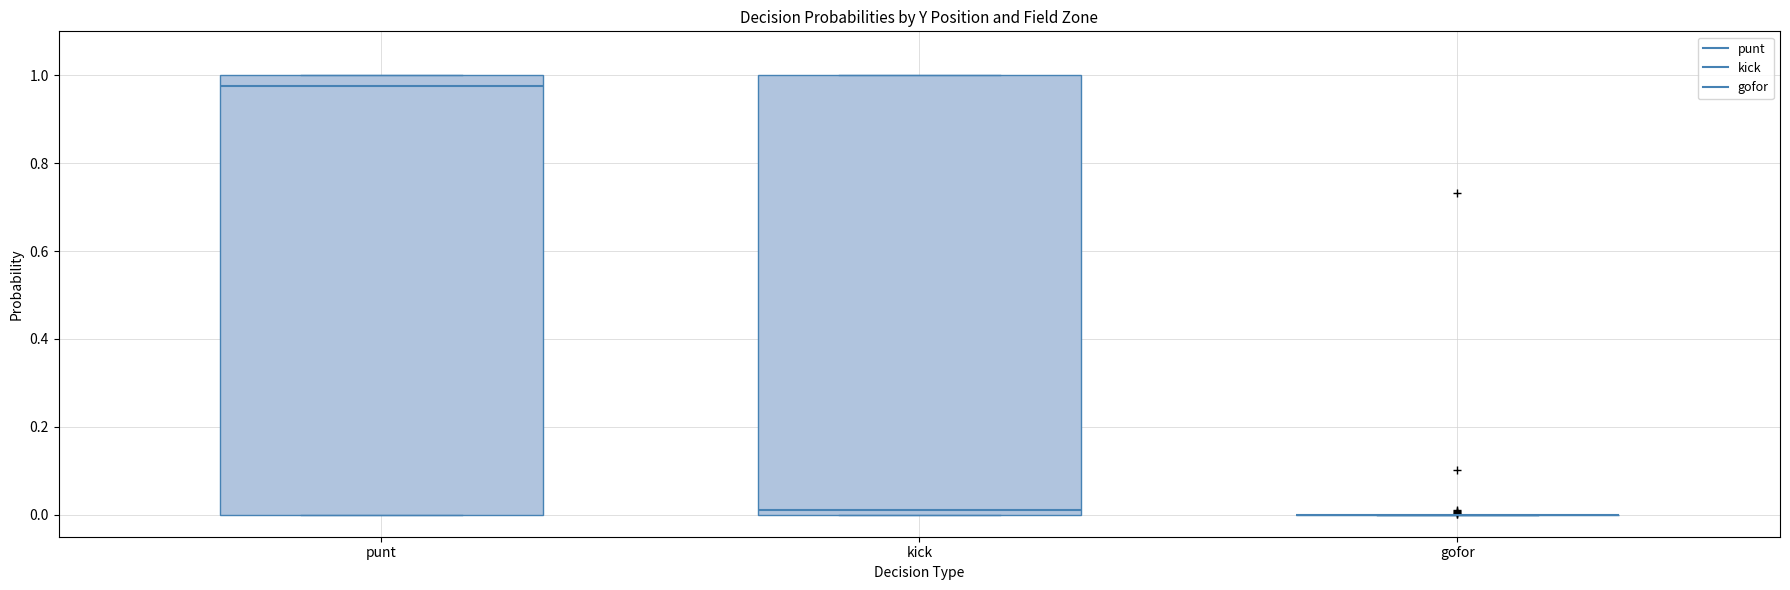

Reading left to right, transcribe this box plot: for each box, give where its median line is, the range the box spans, and where its two whiskers end, as read against the y-axis. The values are not printed on the chart, so give them approximately, as read against the axis.

punt: median 0.98, box 0.00 to 1.00, whiskers 0.00 to 1.00
kick: median 0.02, box 0.00 to 1.00, whiskers 0.00 to 1.00
gofor: box collapsed to a line at 0.00, whiskers 0.00 to 0.00